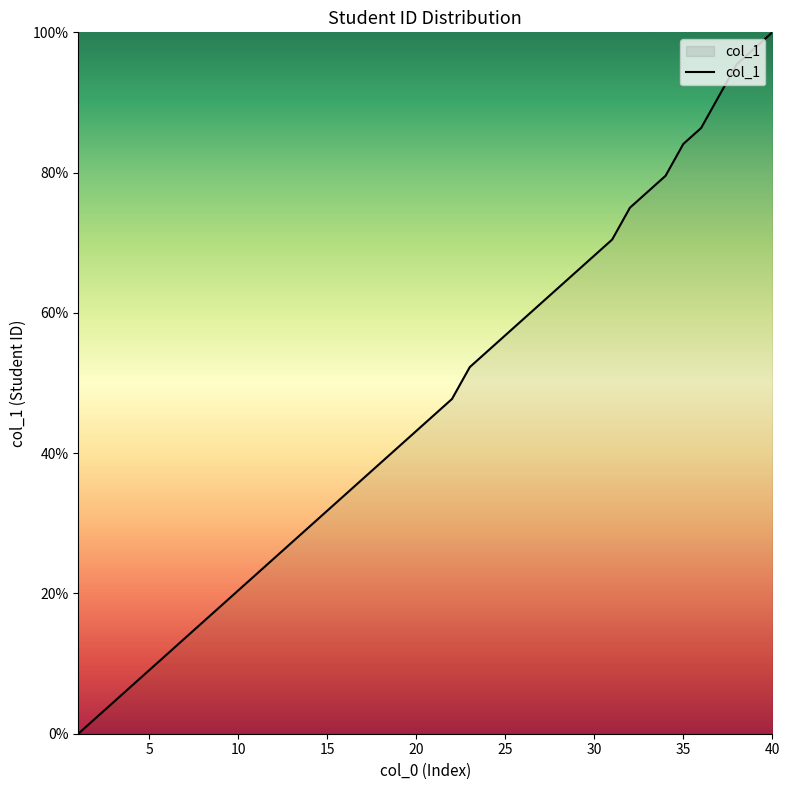

How many lines are shown in the chart?

1